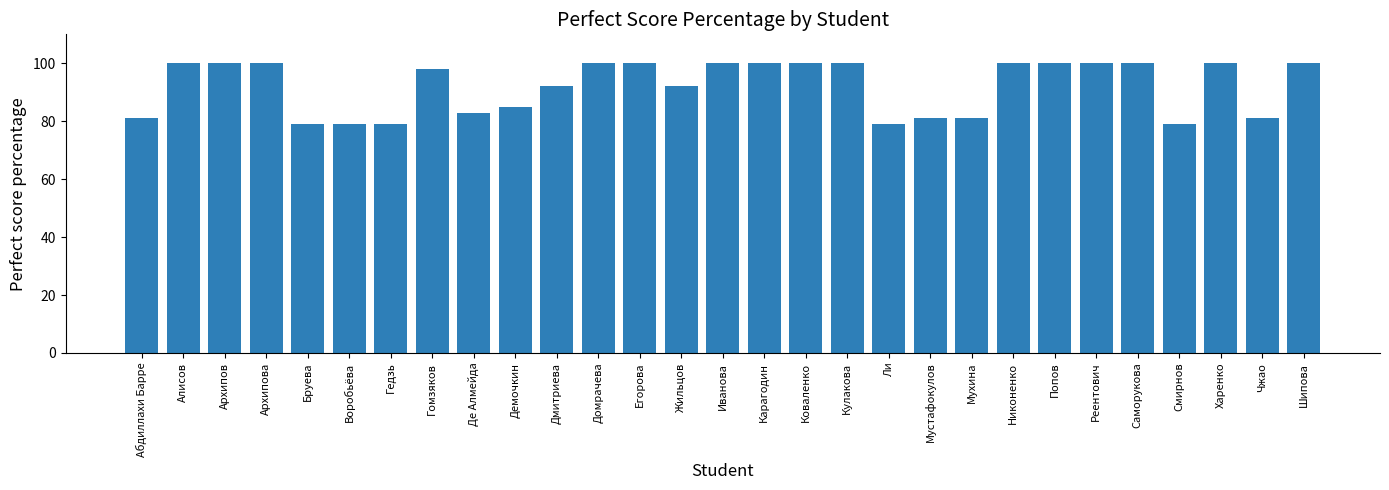

What position from the right is Кулакова?

12